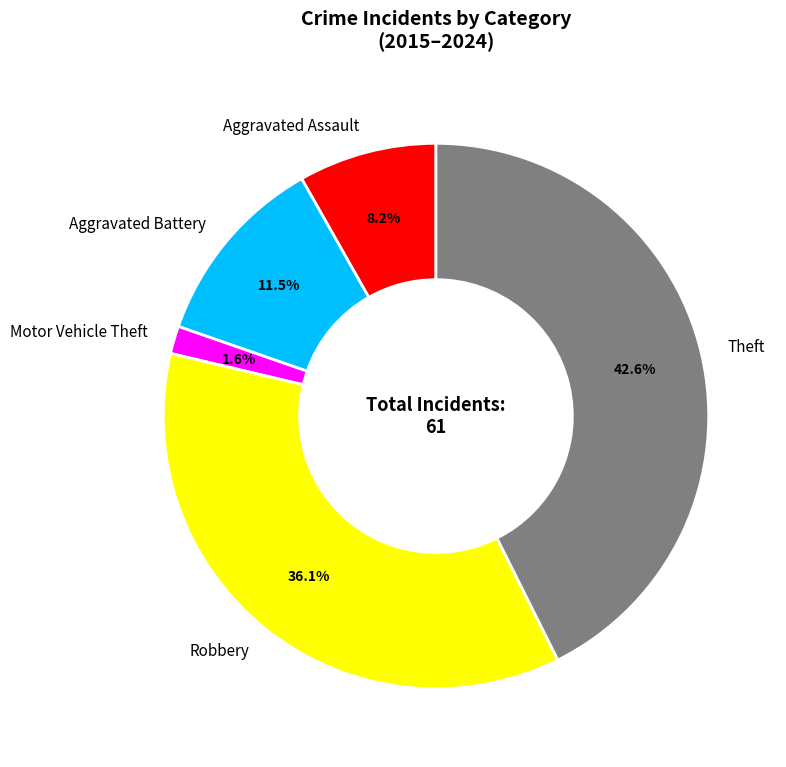

Approximately how many times larger is the value at Aggravated Battery compared to Robbery?

0.3